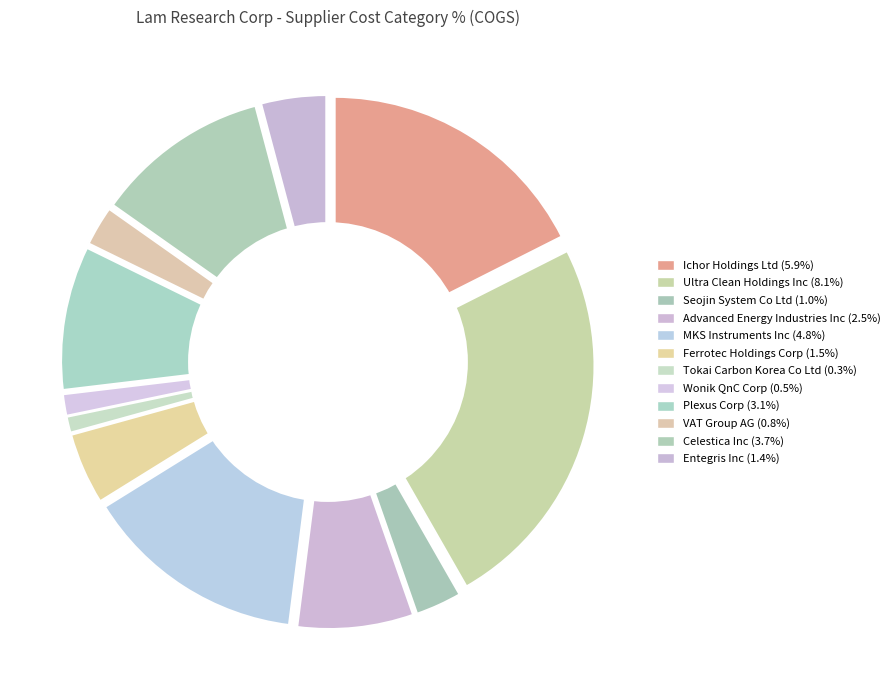

Which category has the biggest portion of the pie?

Ultra Clean Holdings Inc